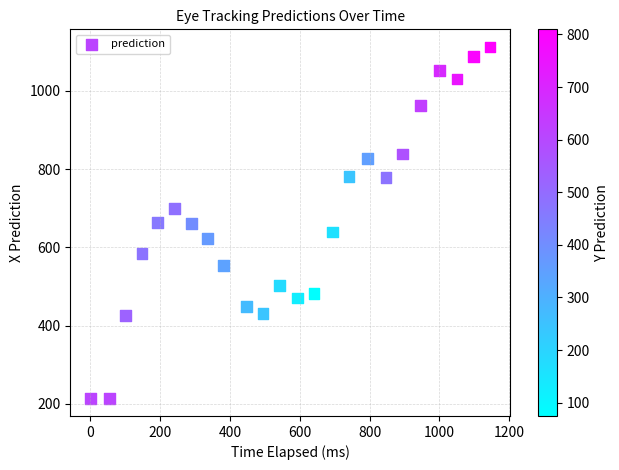

What is the range of Y values (max minus min)?

898.8